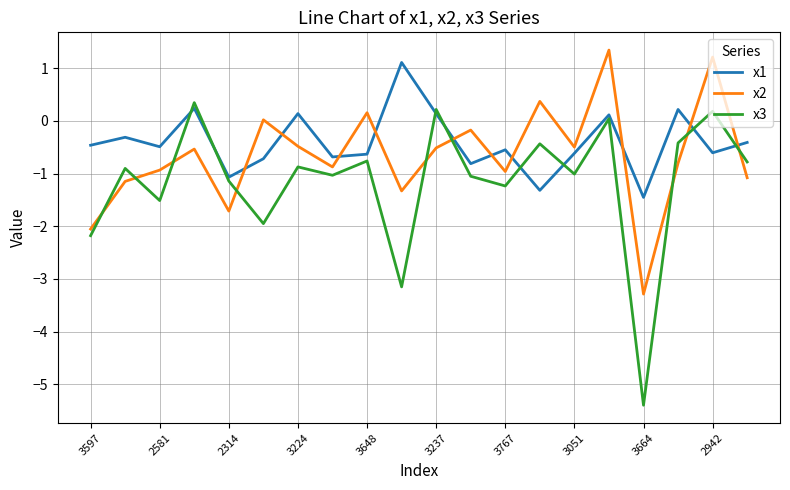

What is the greatest value displayed?

1.3